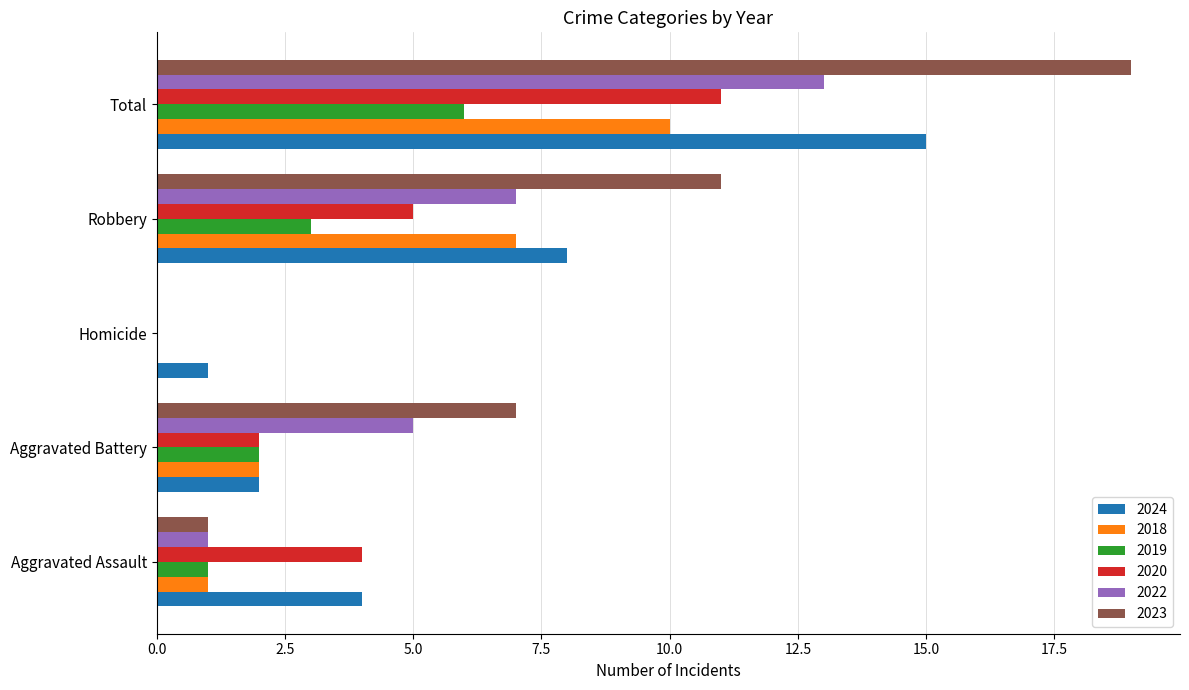

What is the total value across all series at Robbery?

41